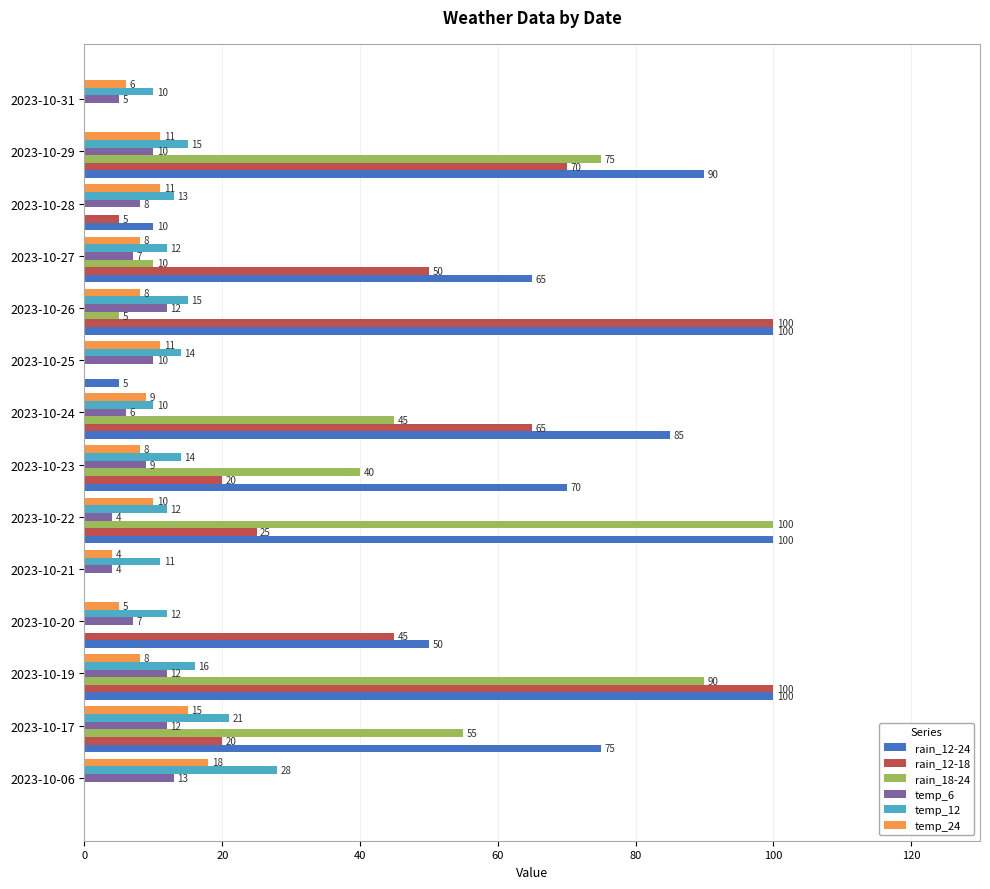

At which category is the sum across all series the highest?

2023-10-19